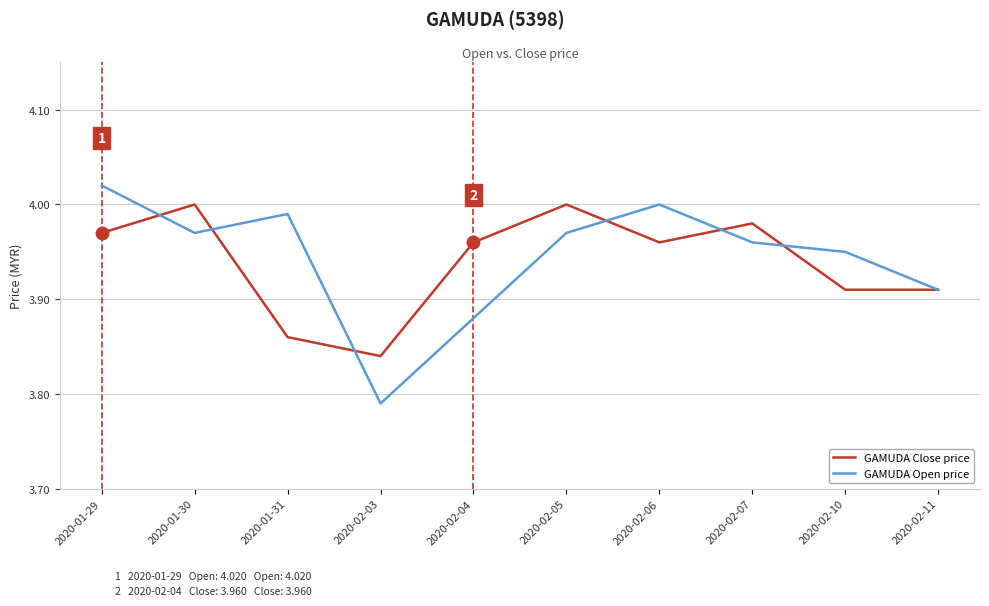

Where is GAMUDA Open price nearest to the value 3?

2020-02-03